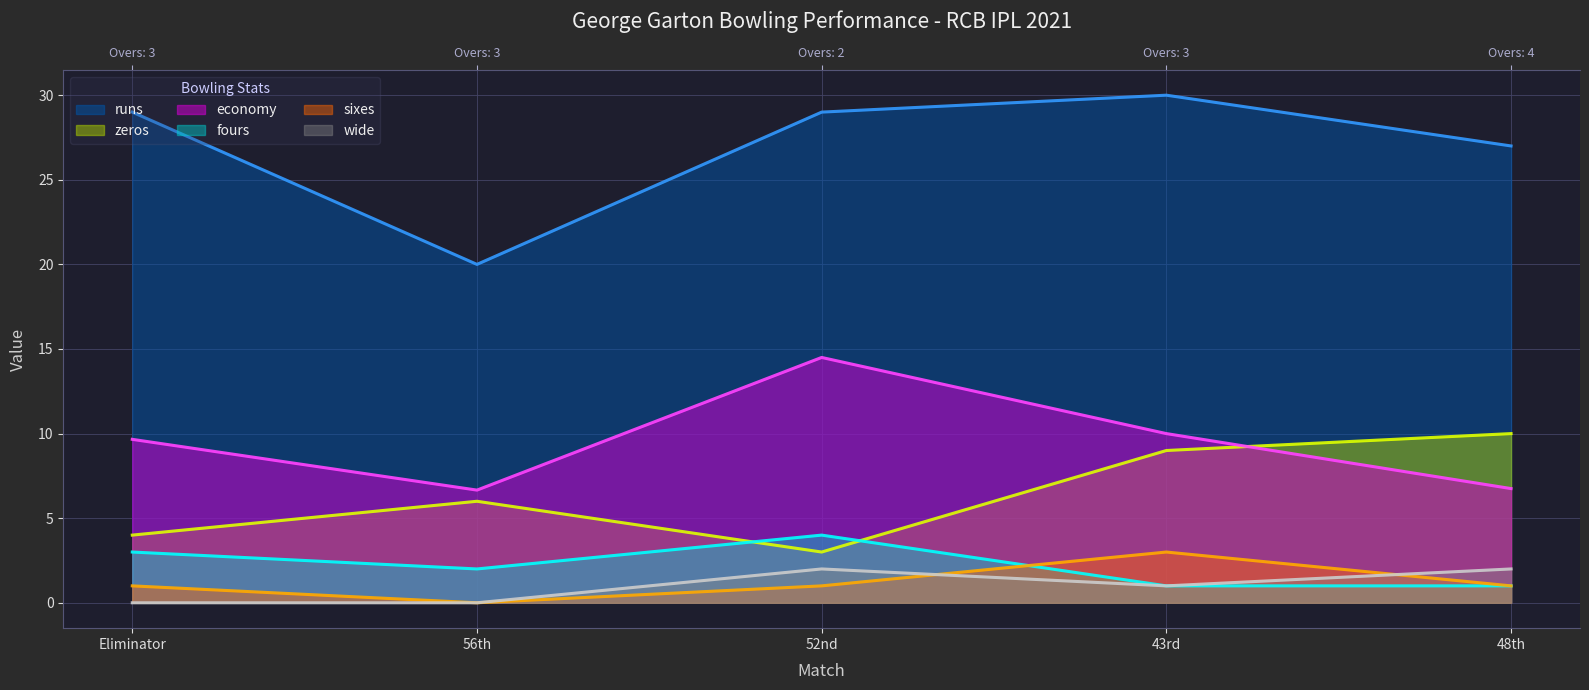

What is the label of the 1st point from the right?

48th